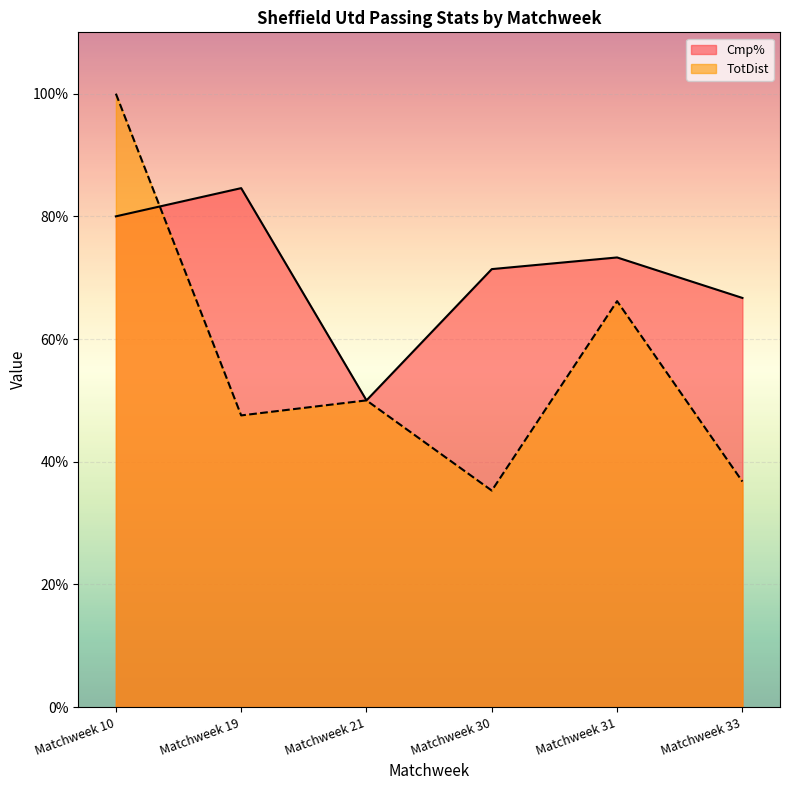

At which label does TotDist first exceed 50?

Matchweek 10